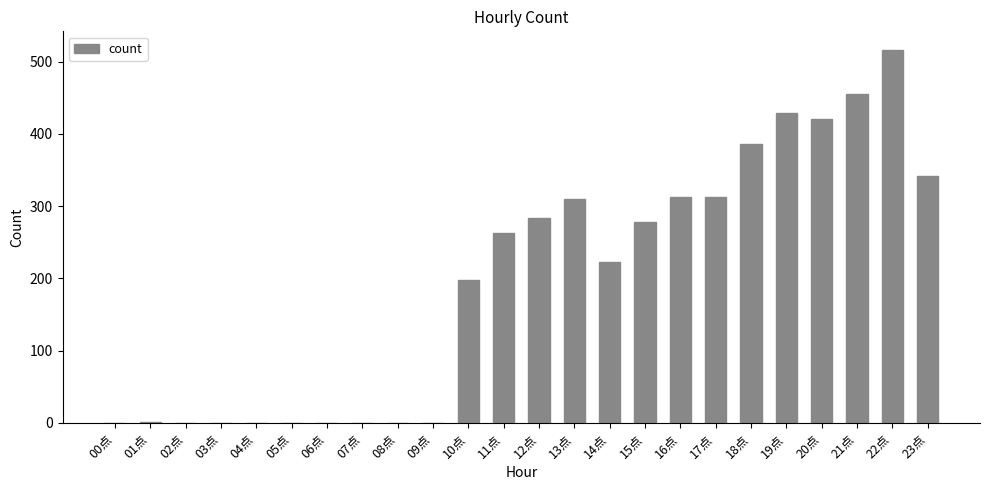

At which label is the value closest to 258?

11点